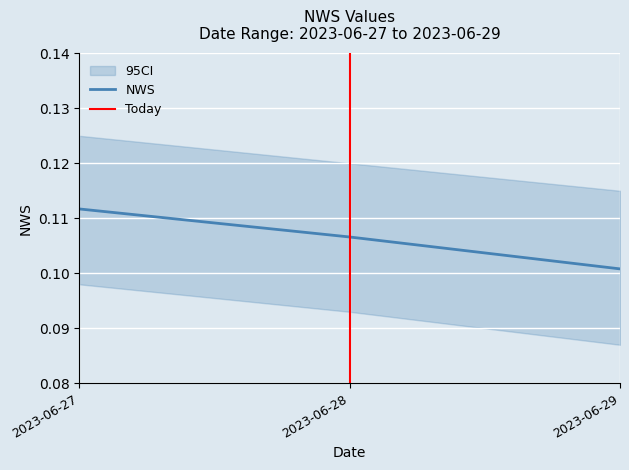

How many lines are shown in the chart?

1